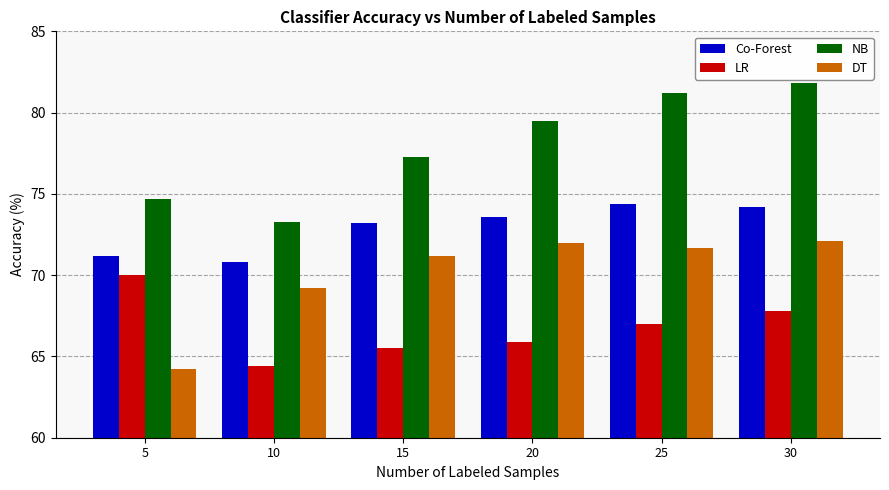

Is it true that NB equals 81.8 at 30?

True